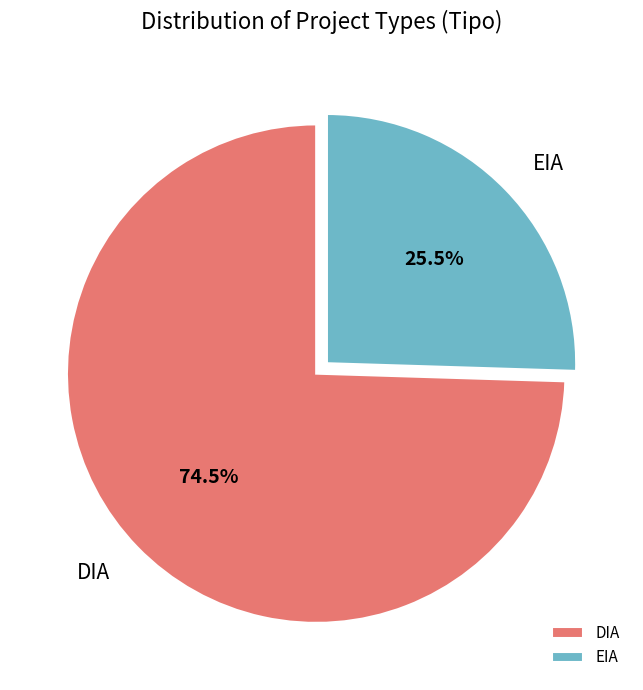

What is the ratio of the value at EIA to the value at DIA?

0.3